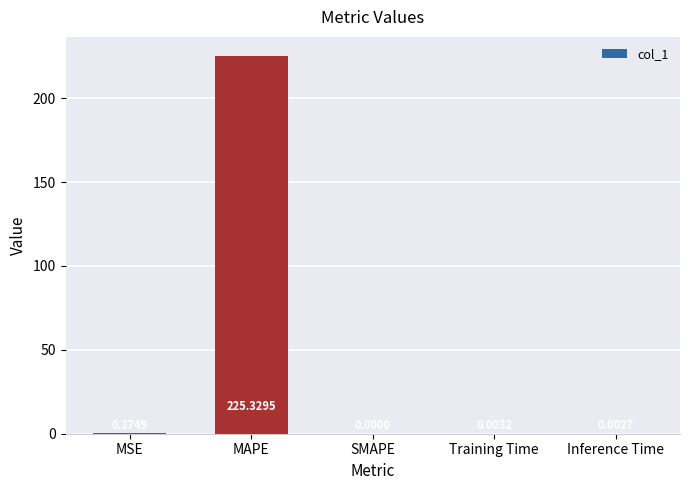

What is the maximum value shown in the chart?

225.3